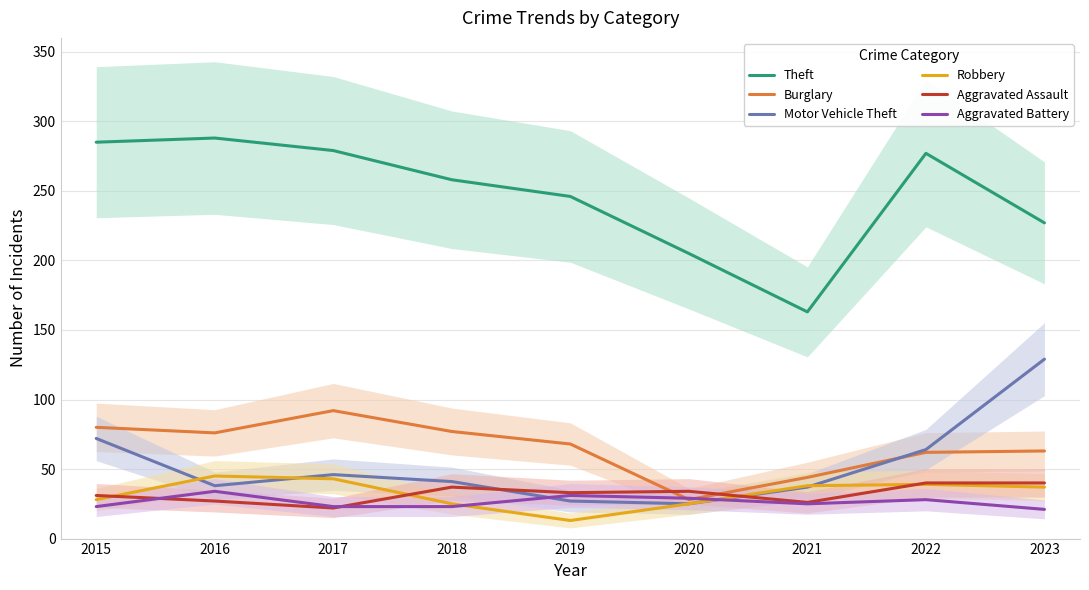

The Aggravated Battery series shows 34 at 2016. True or false?

True